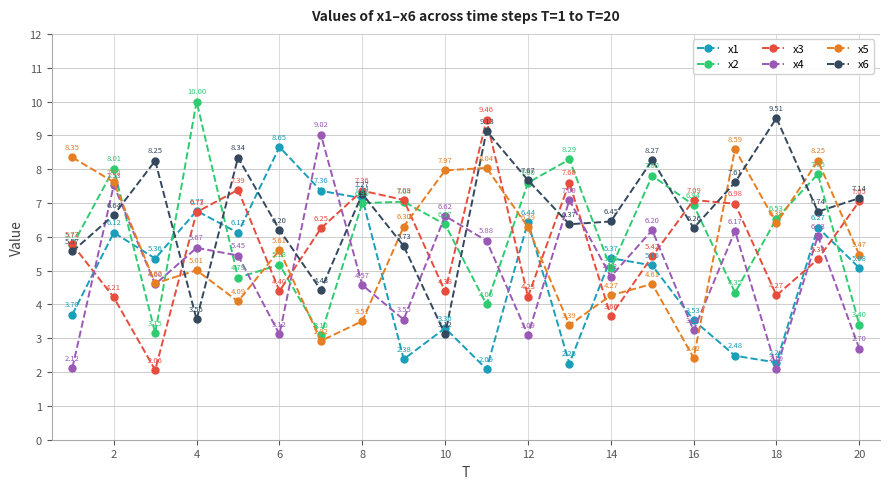

True or false: x1 has more than 2 interior local peaks.

True